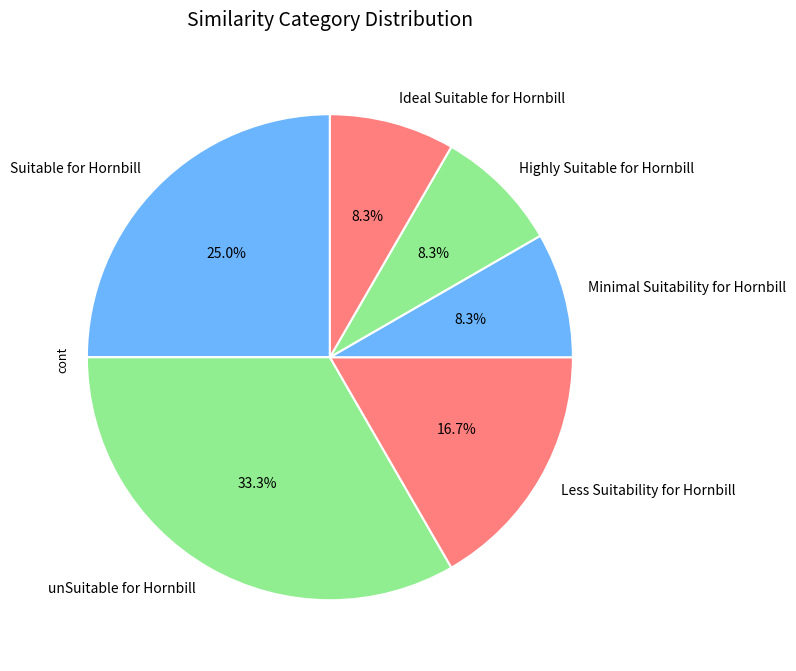

Which category has the biggest portion of the pie?

unSuitable for Hornbill